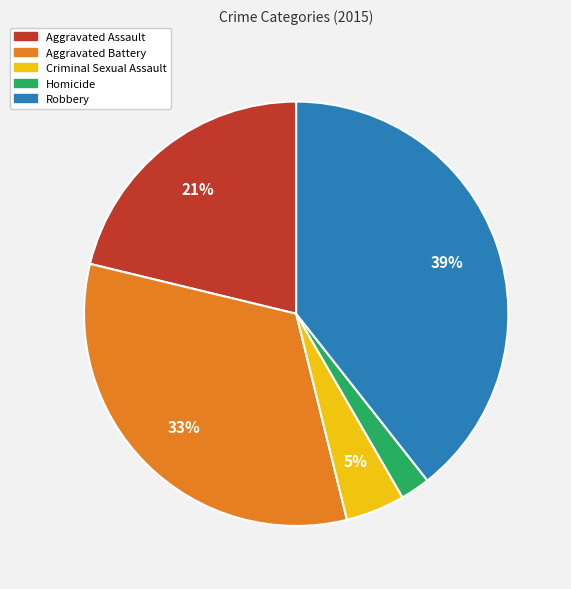

To the nearest percent, what is the difference between the largest and smallest slice percentages?

37%